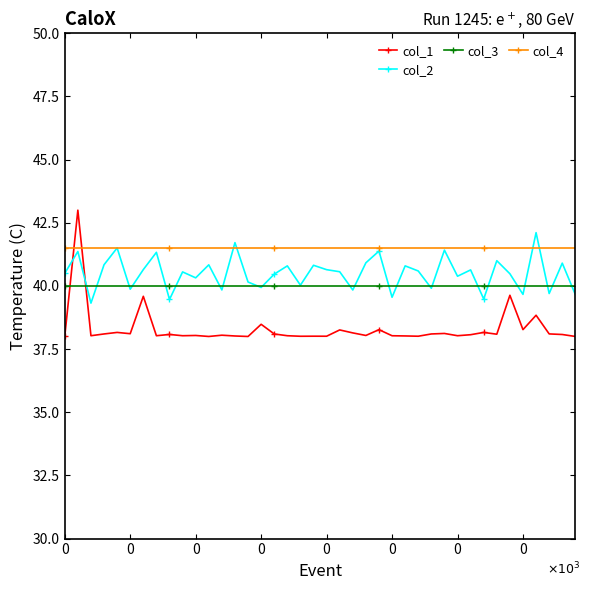

After their last crossing, which series has the higher values: col_4 or col_1?

col_4